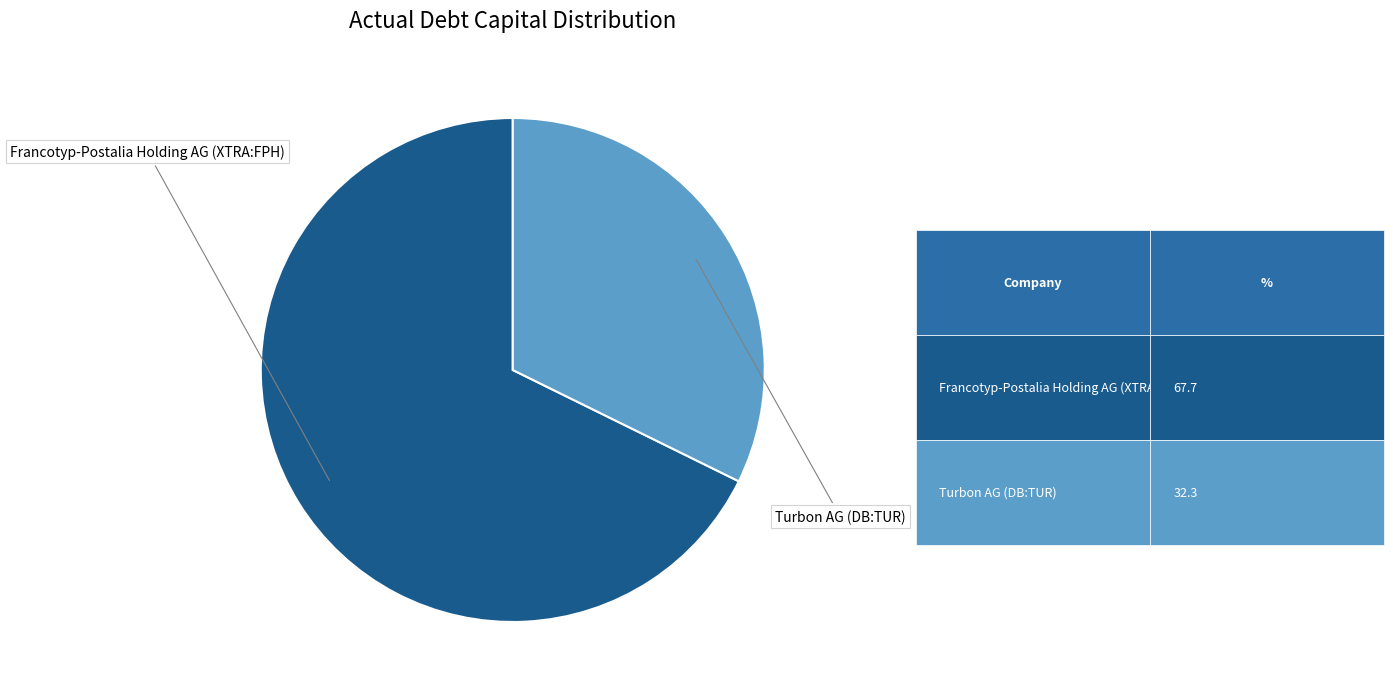

Is there a majority slice in this chart?

Yes